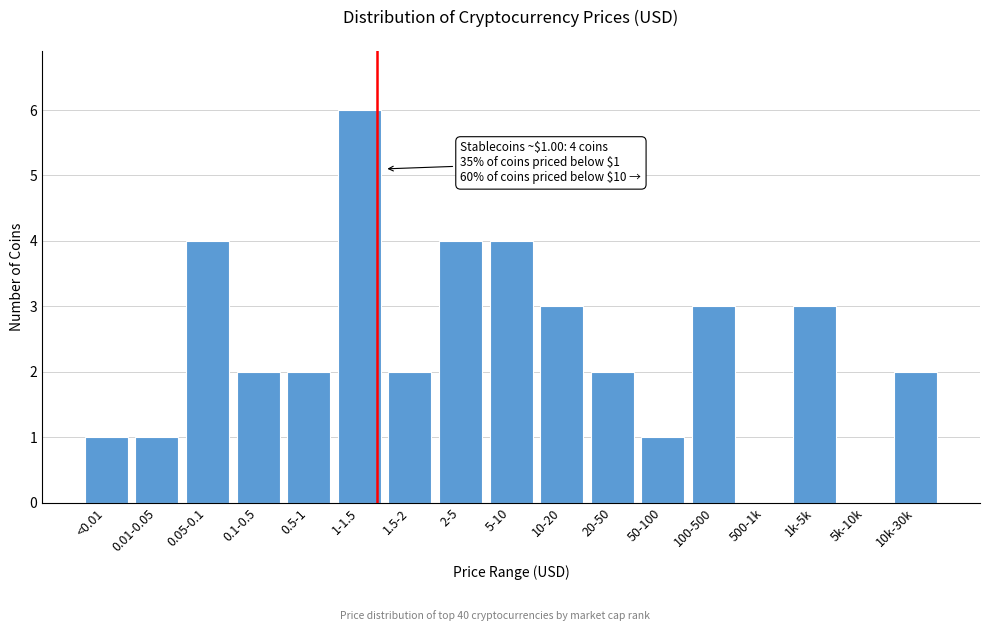

Reading left to right, what are all the values shown in this chart?

<0.01=1	0.01-0.05=1	0.05-0.1=4	0.1-0.5=2	0.5-1=2	1-1.5=6	1.5-2=2	2-5=4	5-10=4	10-20=3	20-50=2	50-100=1	100-500=3	500-1k=0	1k-5k=3	5k-10k=0	10k-30k=2